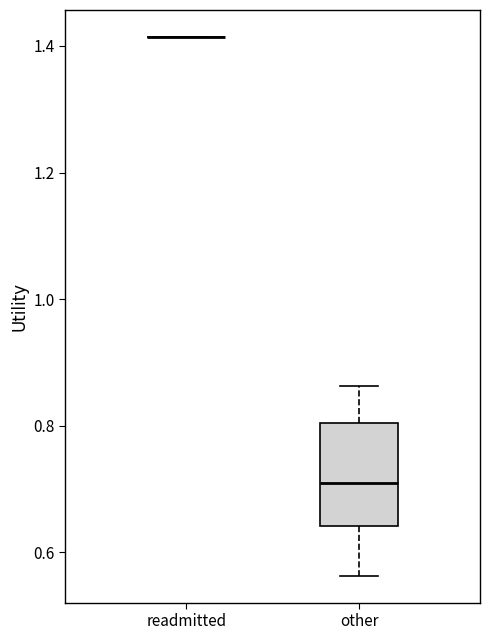

Where is the lower edge of the box for other on the y-axis? The values are not printed on the chart, so give them approximately, as read against the axis.

0.64